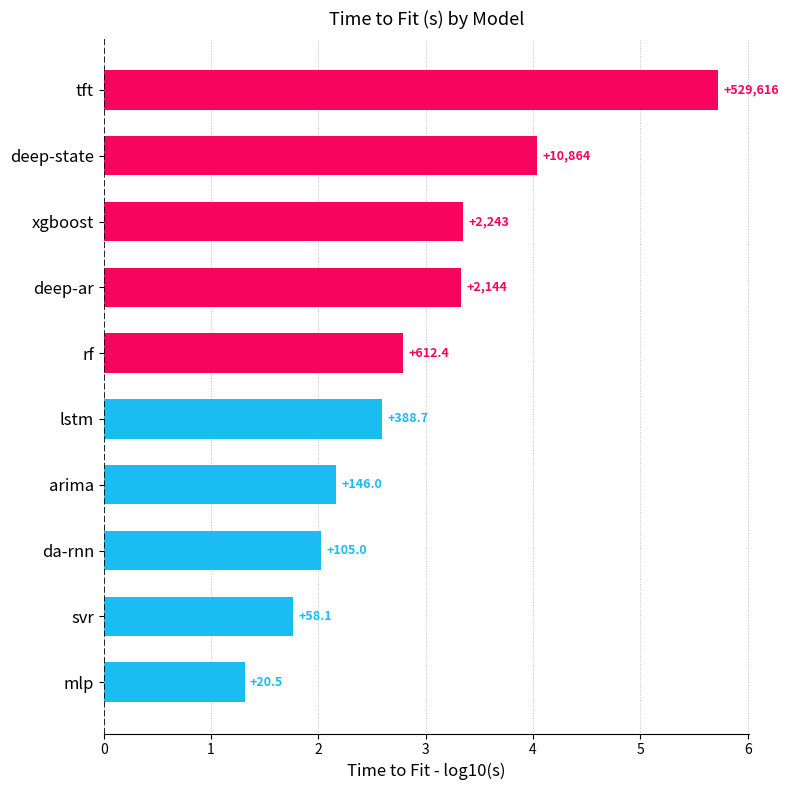

Rank the categories by value from highest to lowest.

tft, deep-state, xgboost, deep-ar, rf, lstm, arima, da-rnn, svr, mlp